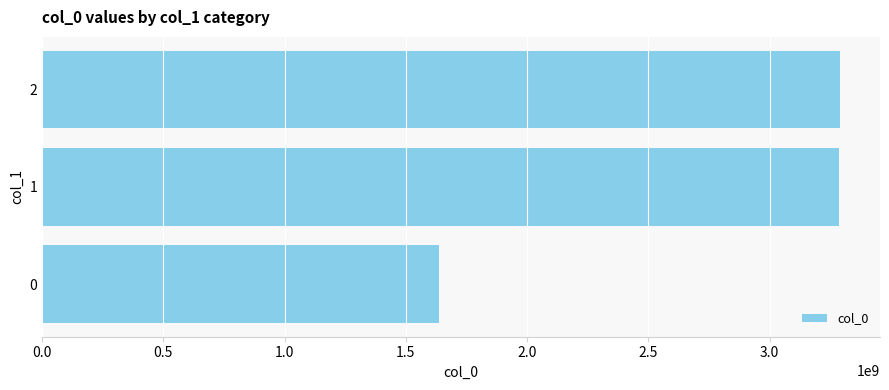

Does the chart contain any negative values?

No